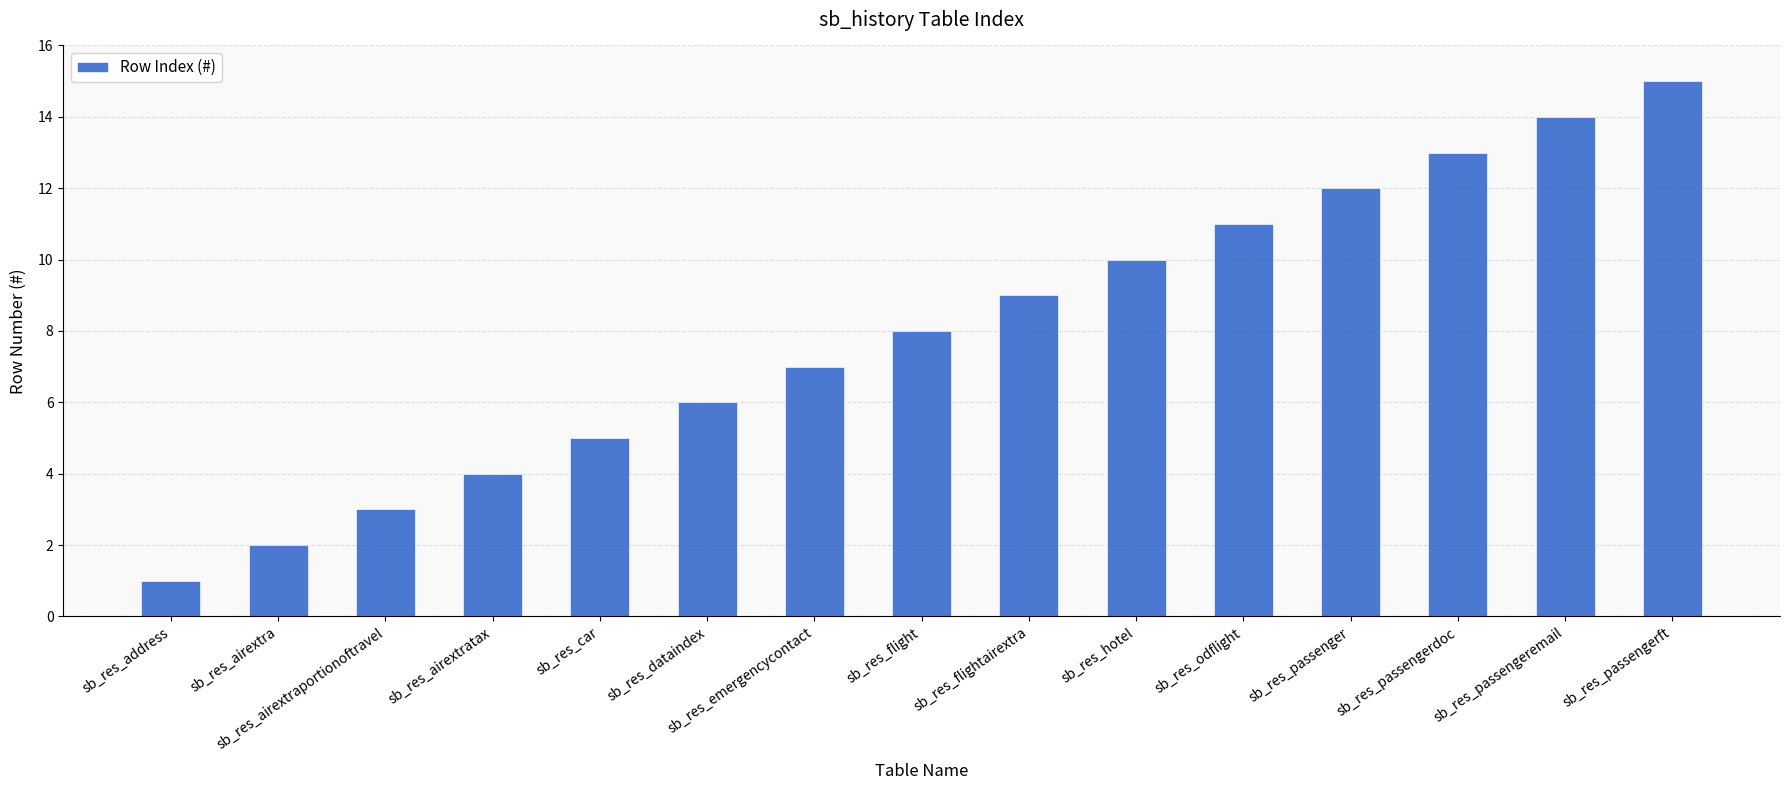

Are the bars grouped side by side (vs. stacked)?

No